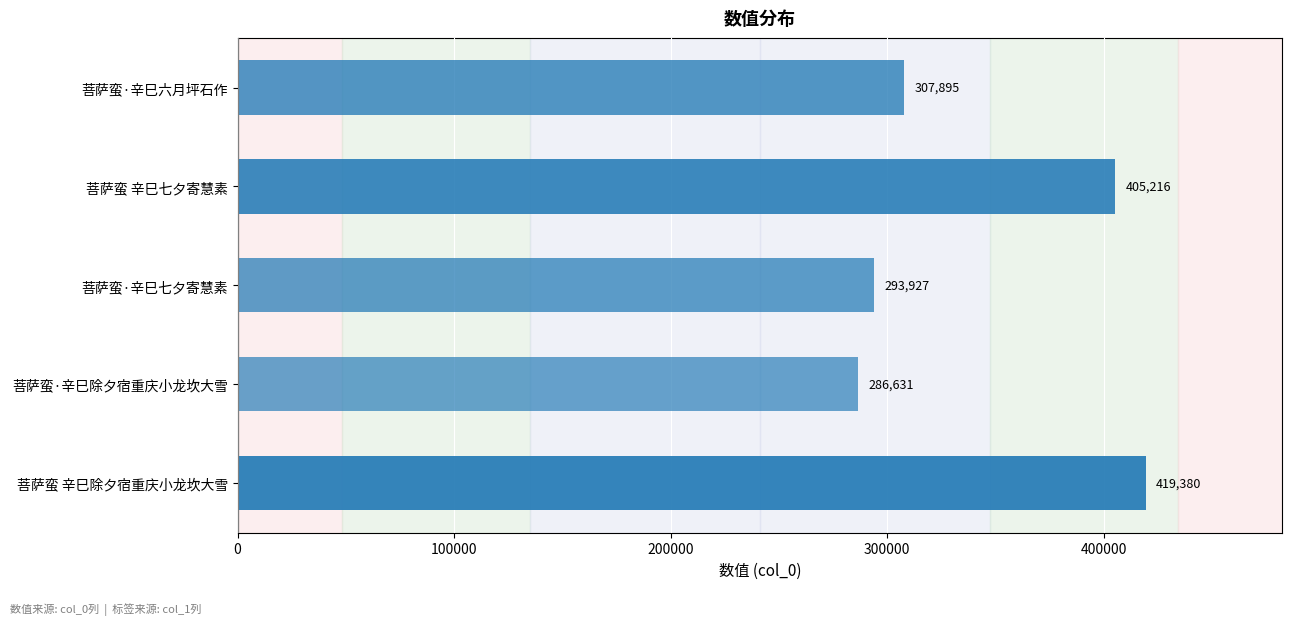

Are the bars horizontal?

Yes